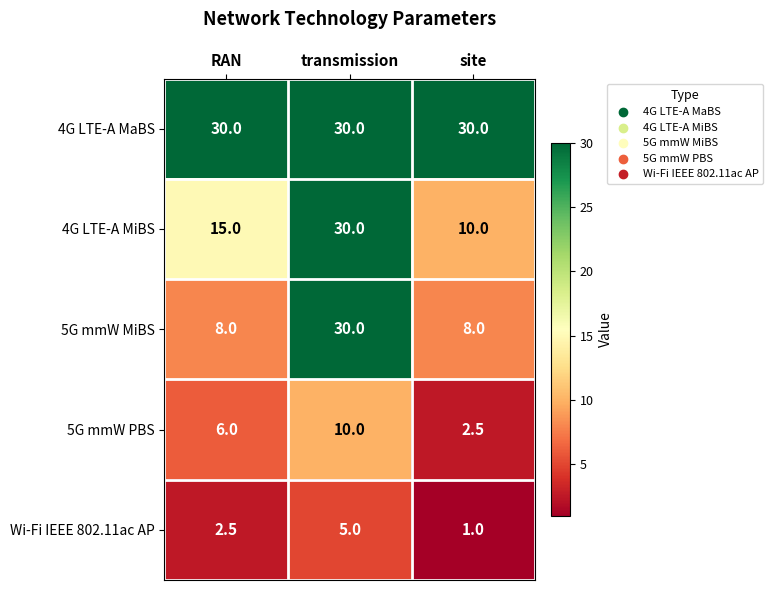

Which category has the highest value in the Wi-Fi IEEE 802.11ac AP series?

transmission